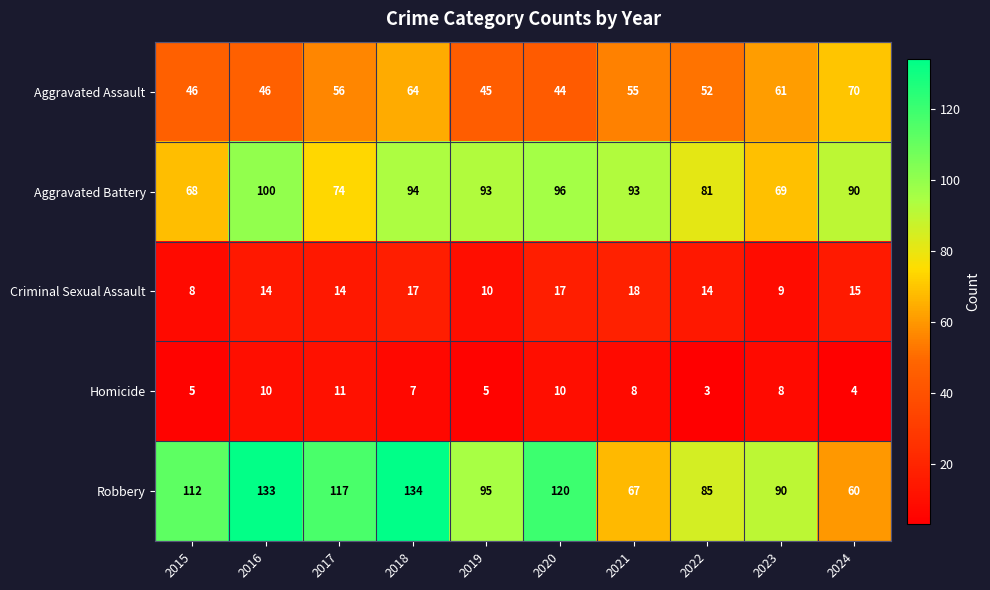

Rank the series at 2017 from lowest to highest value.

Homicide, Criminal Sexual Assault, Aggravated Assault, Aggravated Battery, Robbery